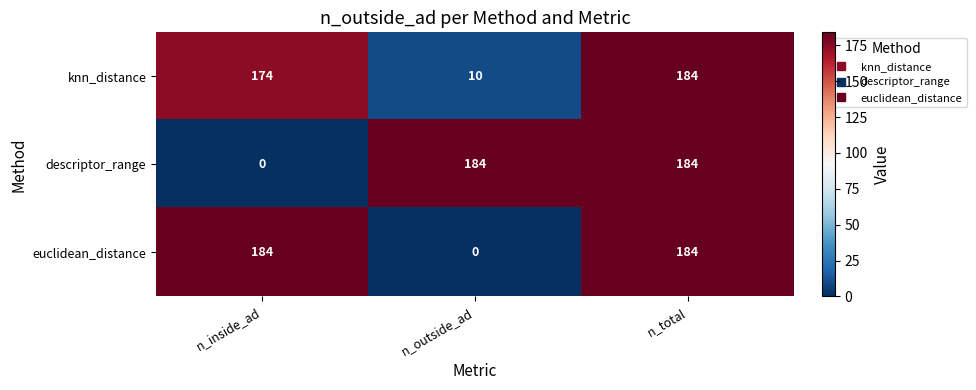

The value of descriptor_range at n_outside_ad is 273. True or false?

False